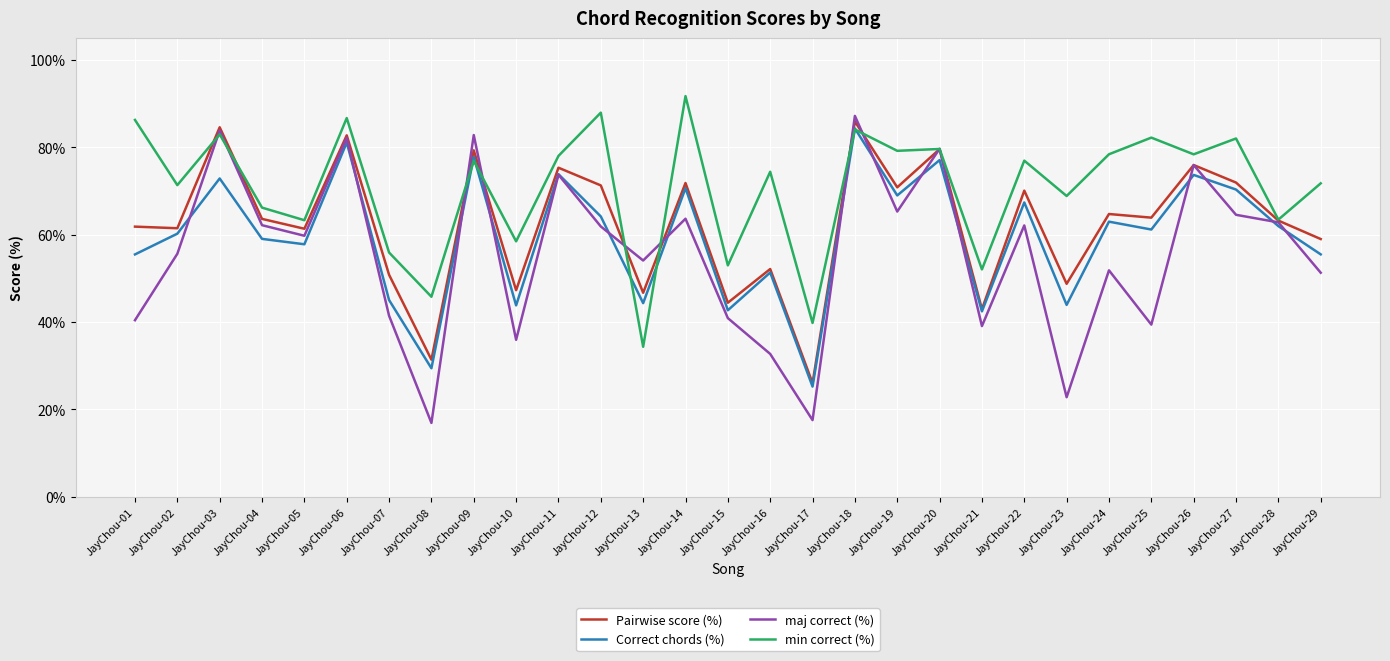

How many interior local valleys does the maj correct (%) series have?

9